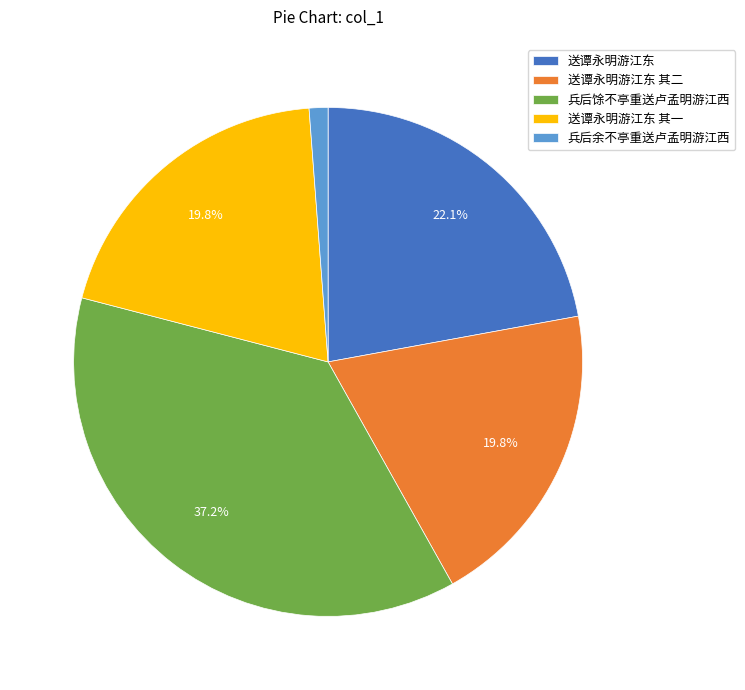

To the nearest percent, what portion does 兵后馀不亭重送卢孟明游江西 represent?

37%